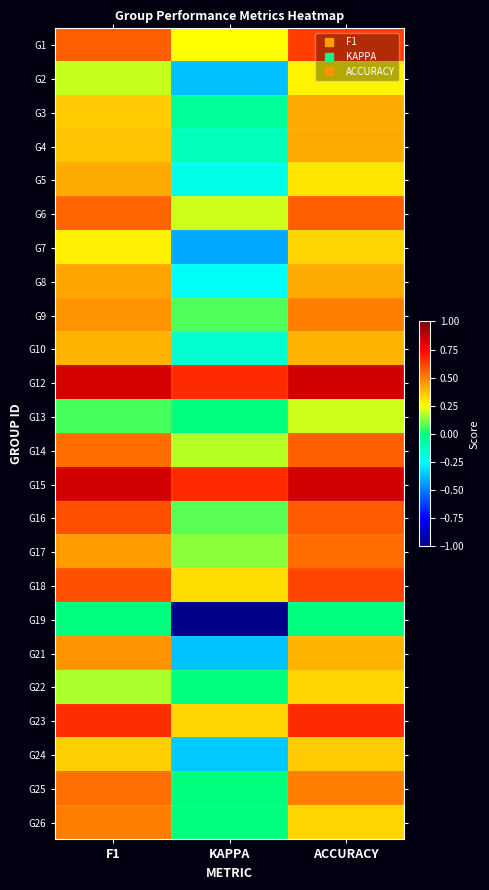

What is the total value across all series at KAPPA?

-0.4